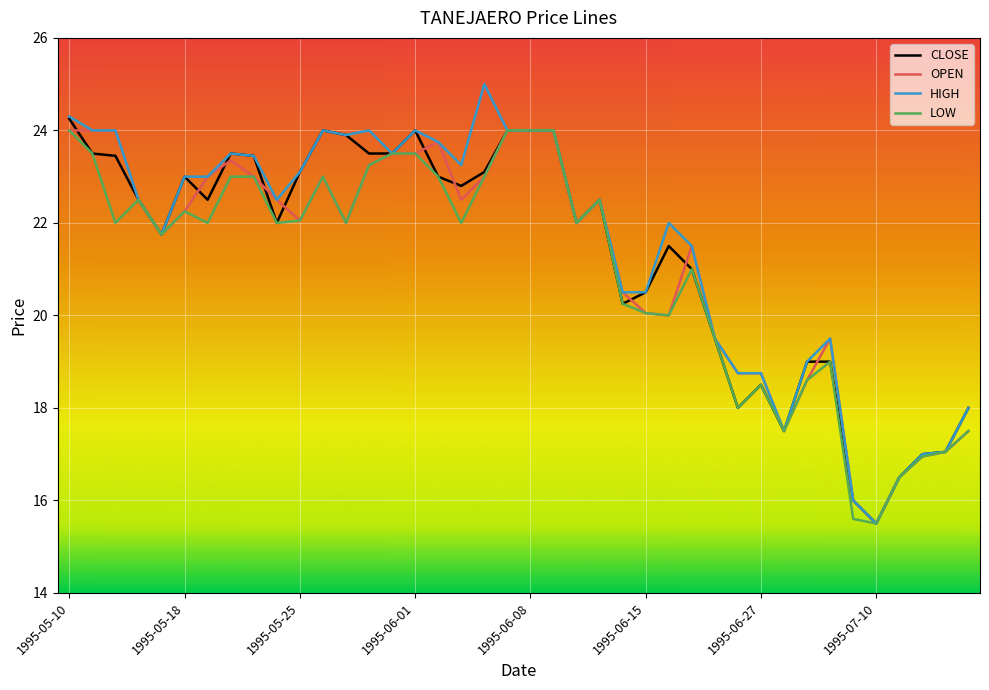

What is the minimum value for CLOSE?

15.5